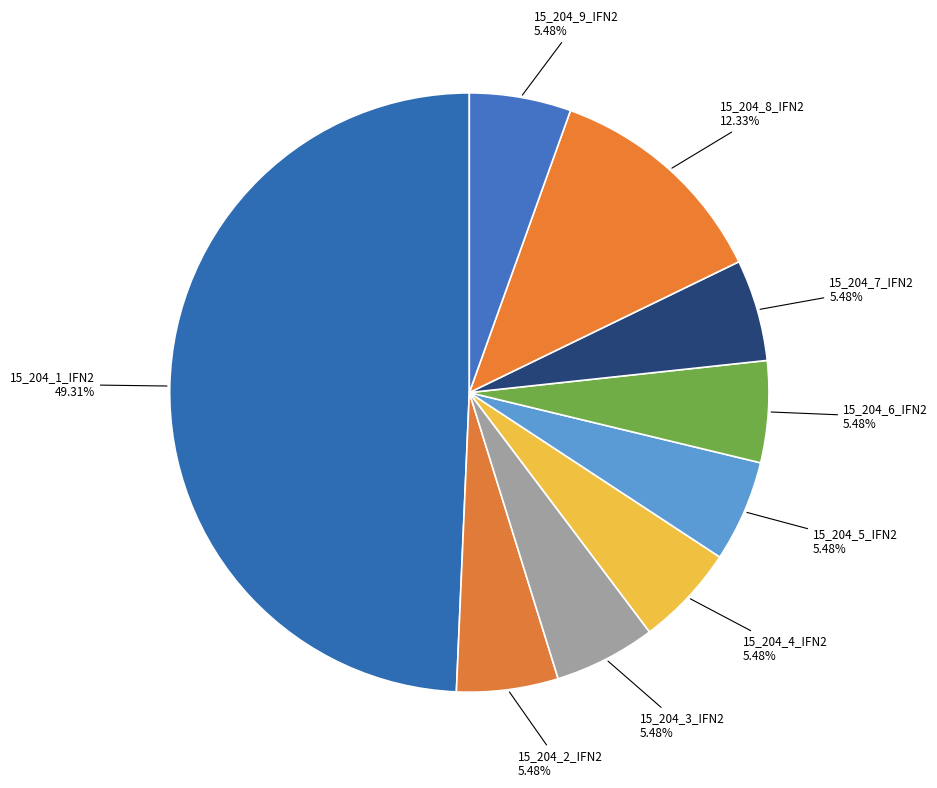

Is 15_204_2_IFN2 the majority of the pie?

No